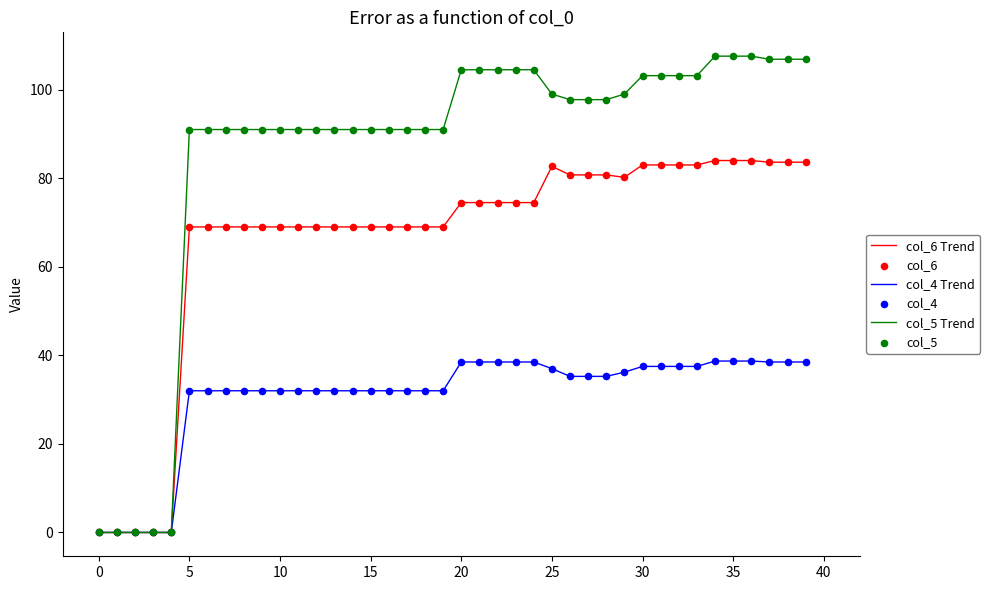

Rank the series by their maximum value, from highest to lowest.

col_5 Trend, col_6 Trend, col_4 Trend